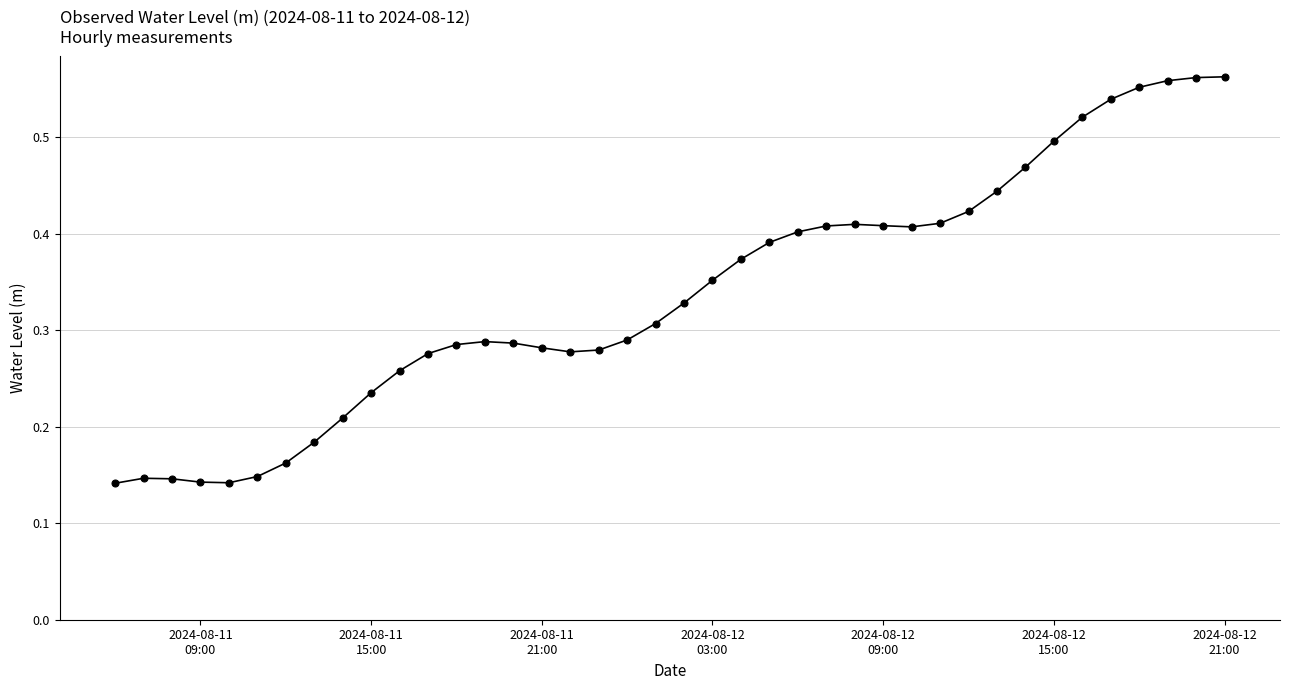

True or false: the data has more than 2 interior local peaks.

True